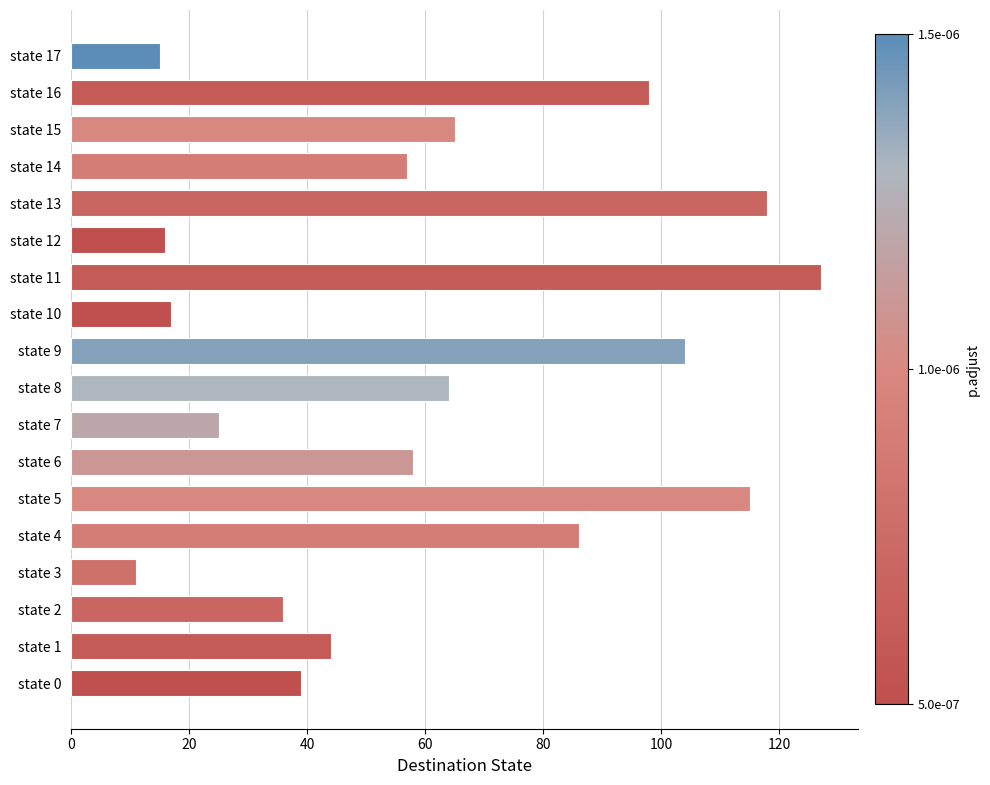

Are the bars horizontal?

Yes